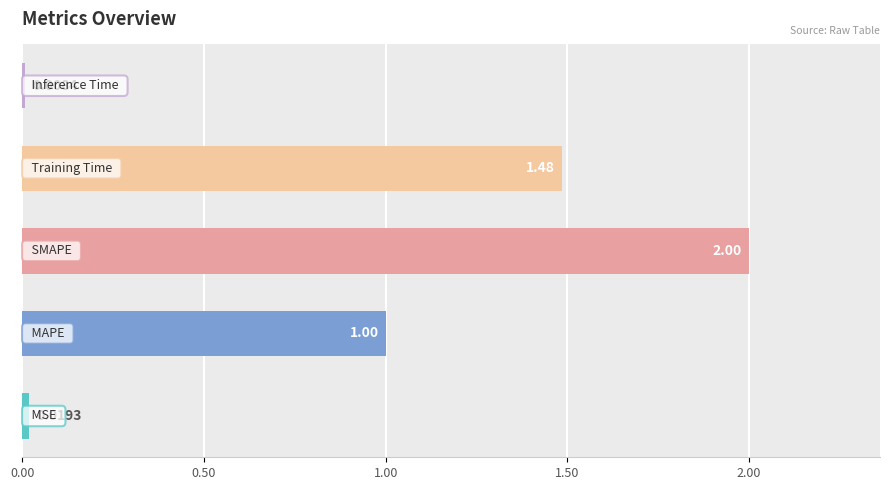

What is the average value?

0.9